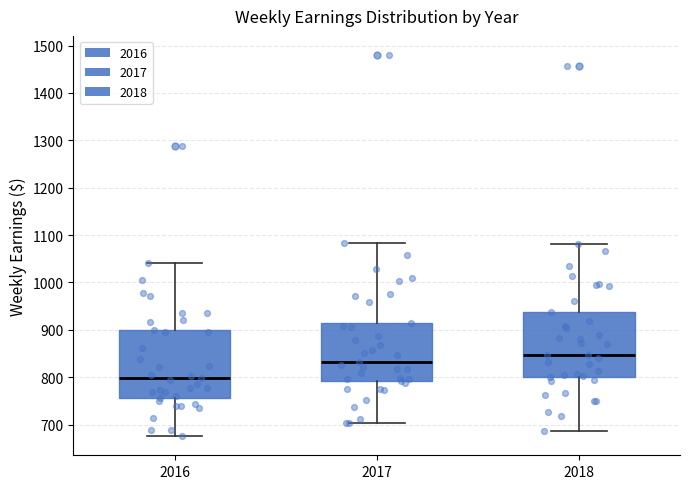

Reading left to right, transcribe this box plot: for each box, give where its median line is, the range the box spans, and where its two whiskers end, as read against the y-axis. The values are not printed on the chart, so give them approximately, as read against the axis.

2016: median 800, box 760 to 900, whiskers 680 to 1040
2017: median 830, box 790 to 910, whiskers 700 to 1080
2018: median 850, box 800 to 940, whiskers 690 to 1080